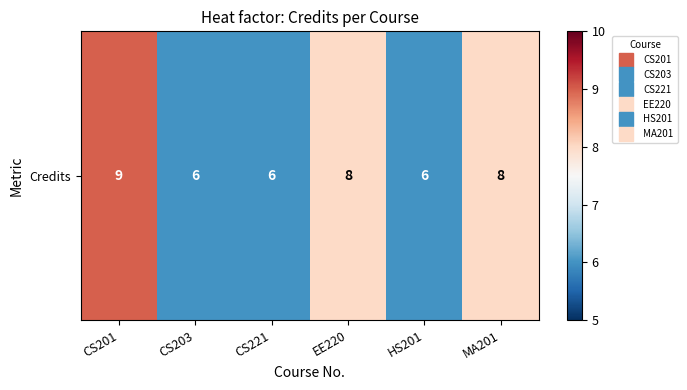

Which has a higher value, CS221 or CS203?

CS221